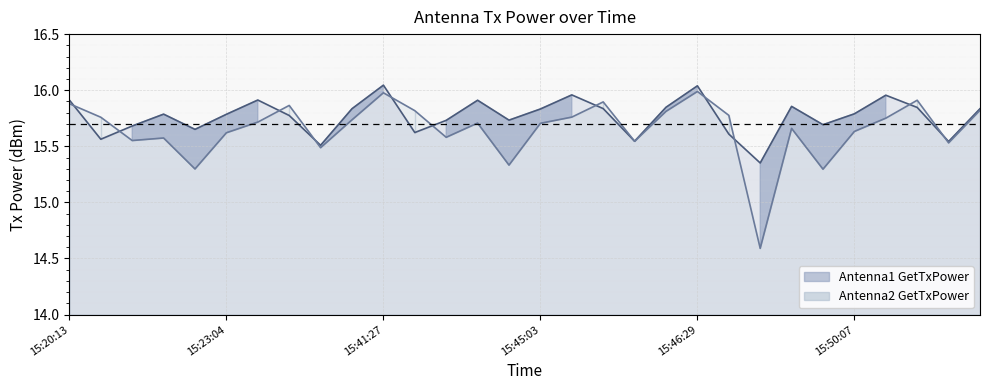

Which category has the highest value across all series?

15:41:27